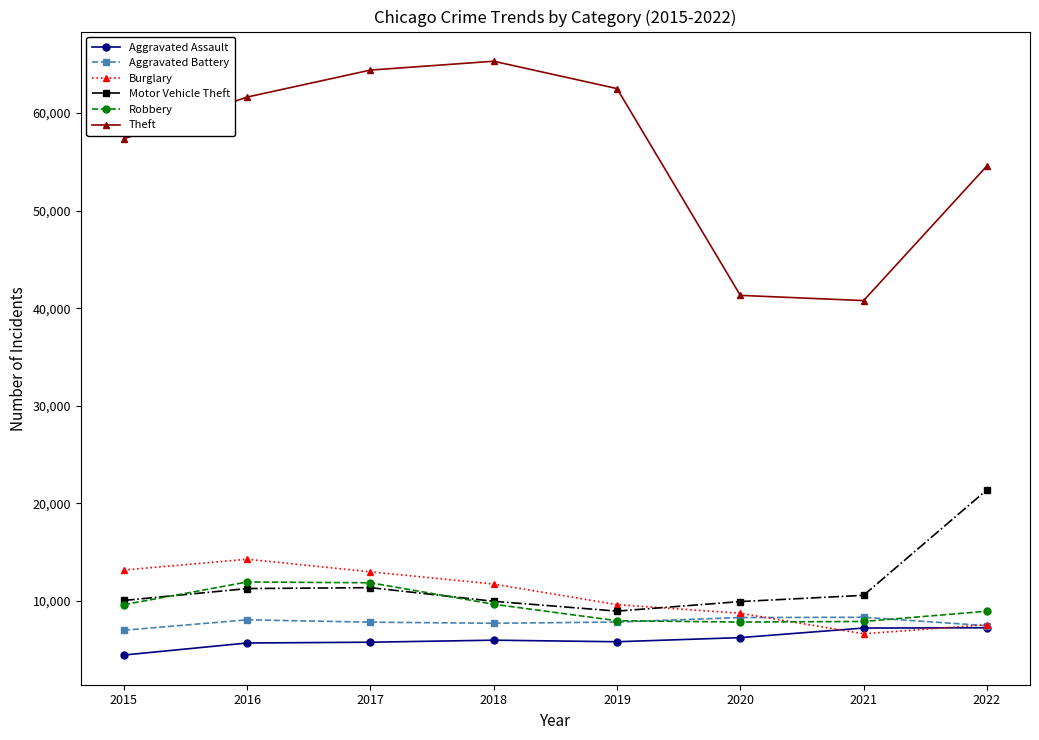

True or false: Theft and Robbery intersect in this chart.

False